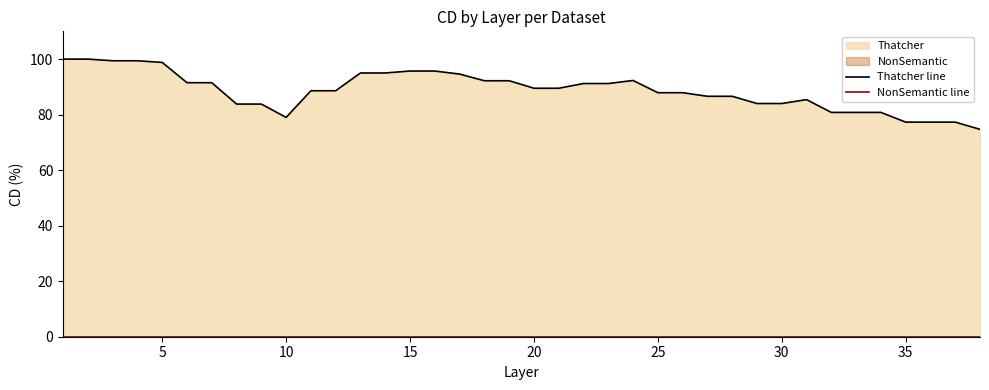

What is the average value of the Thatcher line series?

88.7